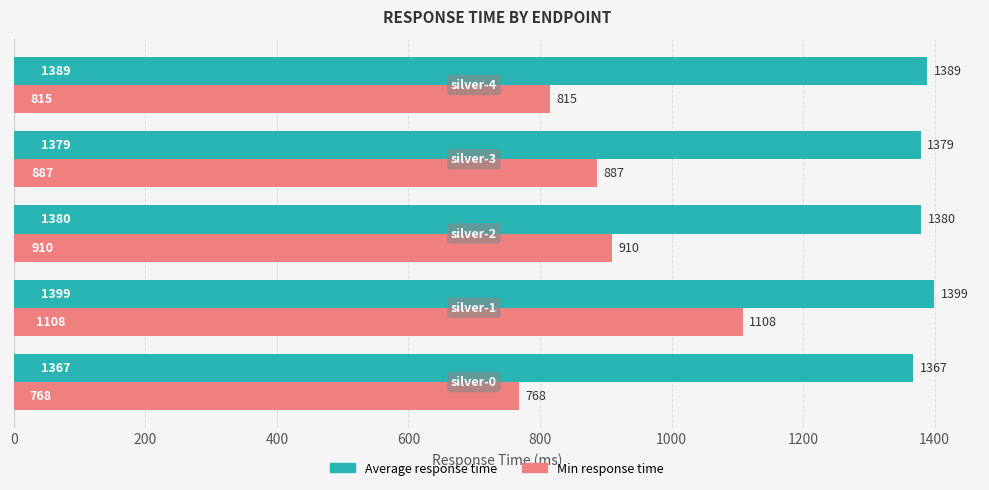

List the series in order of their peak value, highest first.

Average response time, Min response time